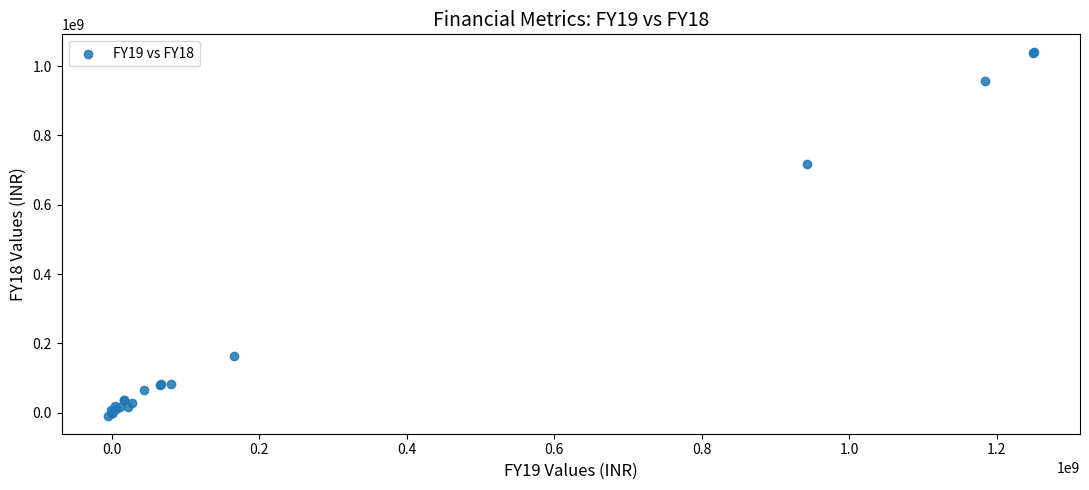

What Y value in the scatter plot is closest to 515545899?

717928146